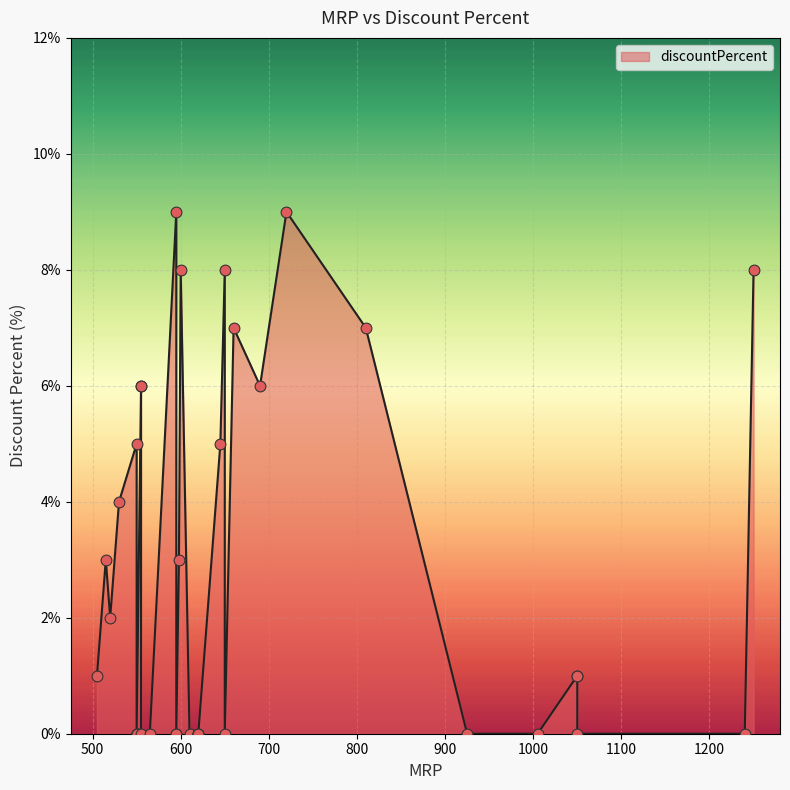

Which has a higher value, 645 or 1240?

645